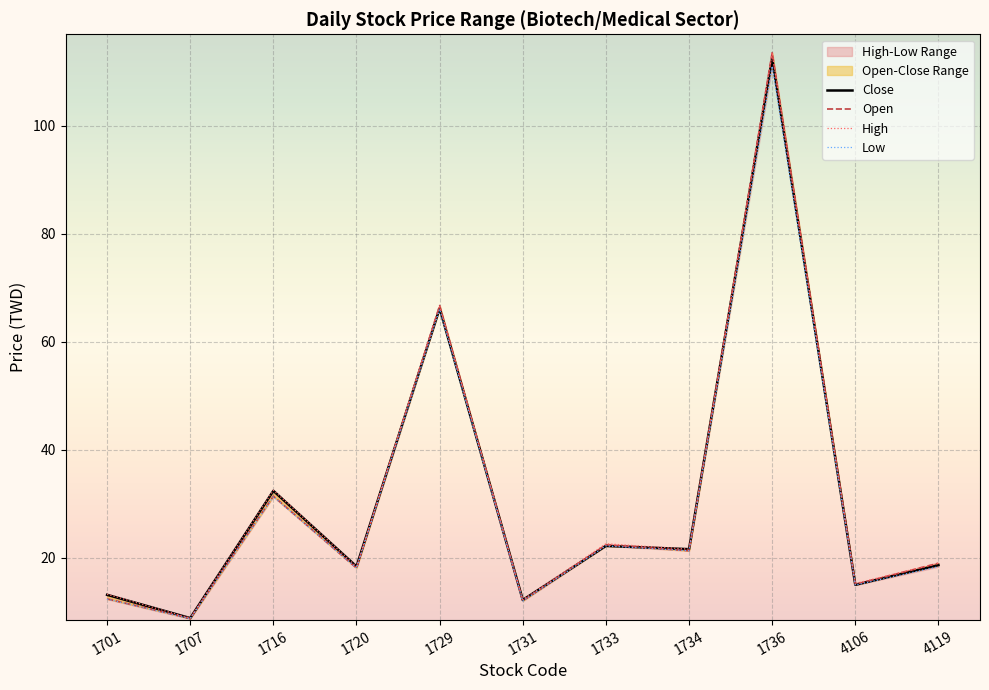

Which series changed the most between 1707 and 4119?

Open